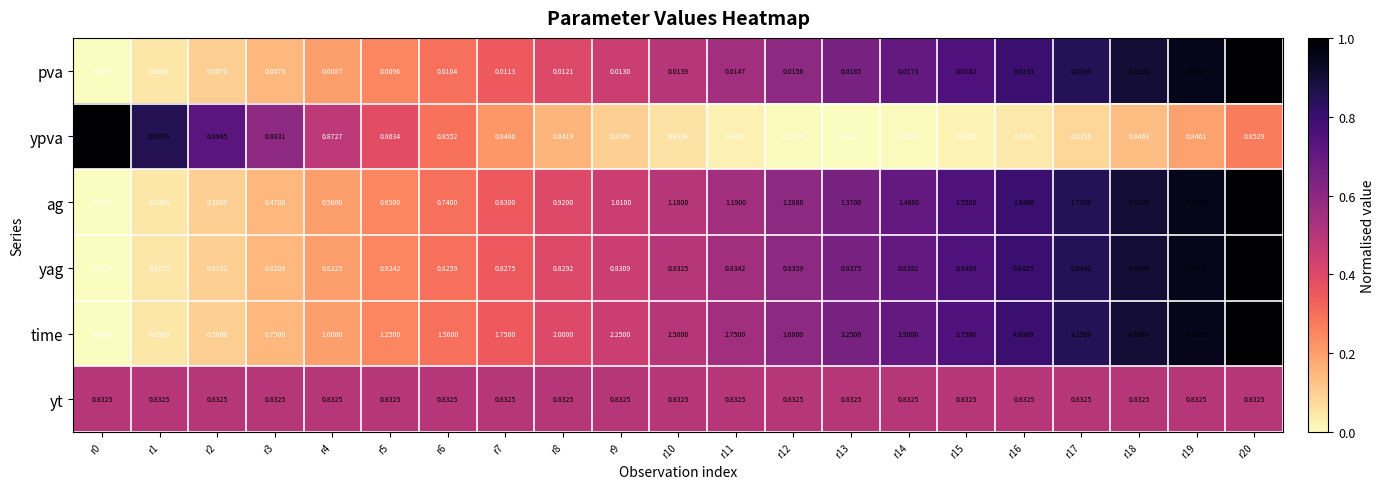

Which series changed the most between r15 and r19?

time